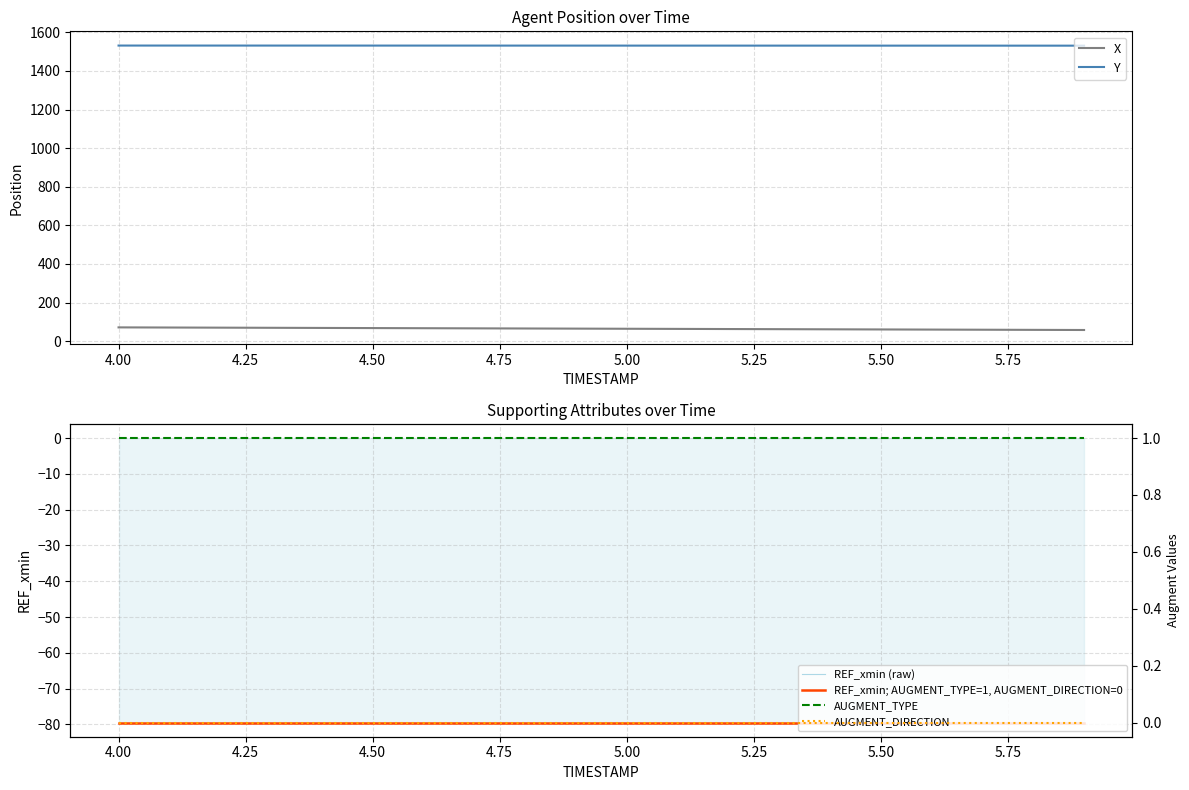

True or false: X and Y cross at least once.

False